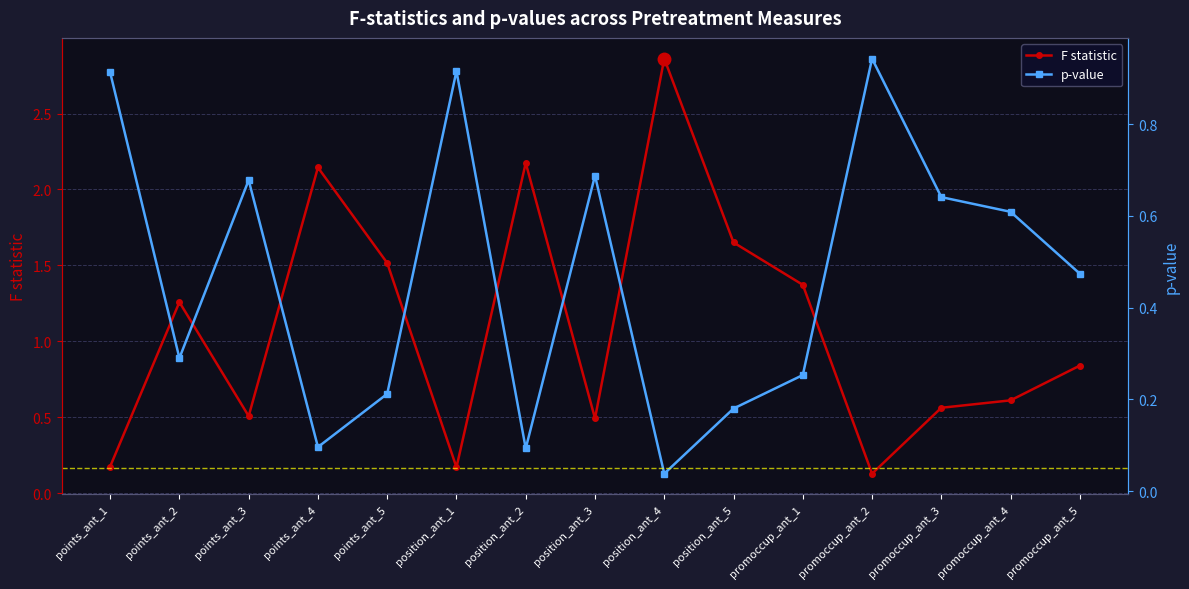

At which category does p-value reach its first local valley?

points_ant_2